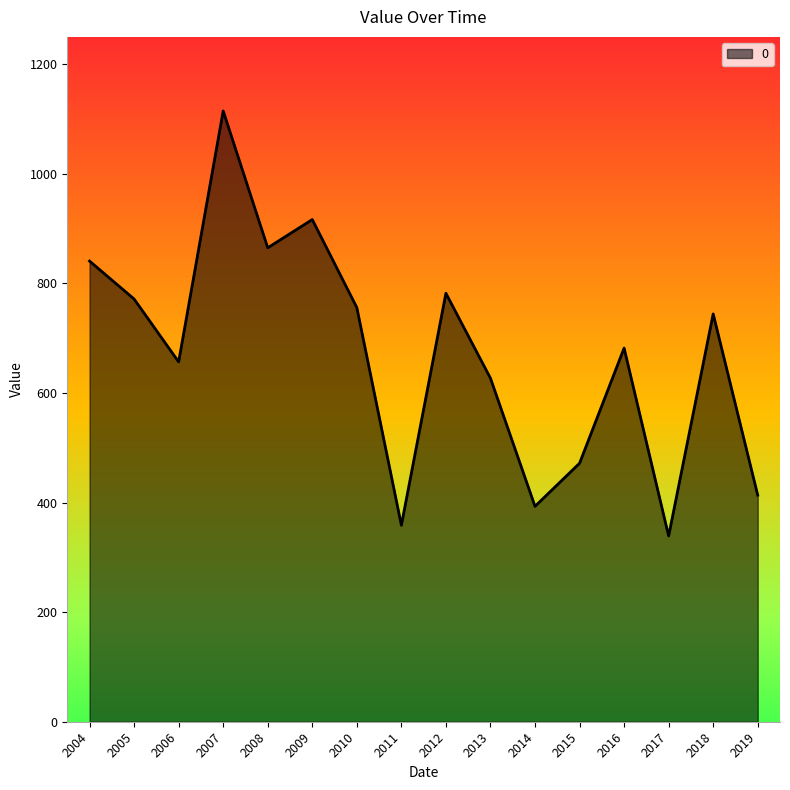

List the labels in order of value, smallest first.

2017, 2011, 2014, 2019, 2015, 2013, 2006, 2016, 2018, 2010, 2005, 2012, 2004, 2008, 2009, 2007